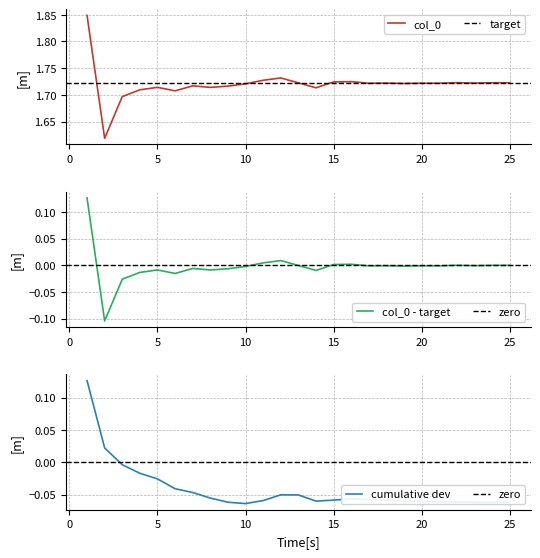

Rank the categories by value from lowest to highest.

2, 3, 6, 4, 14, 8, 5, 9, 7, 10, 19, 17, 21, 20, 18, 23, 13, 24, 25, 22, 15, 16, 11, 12, 1